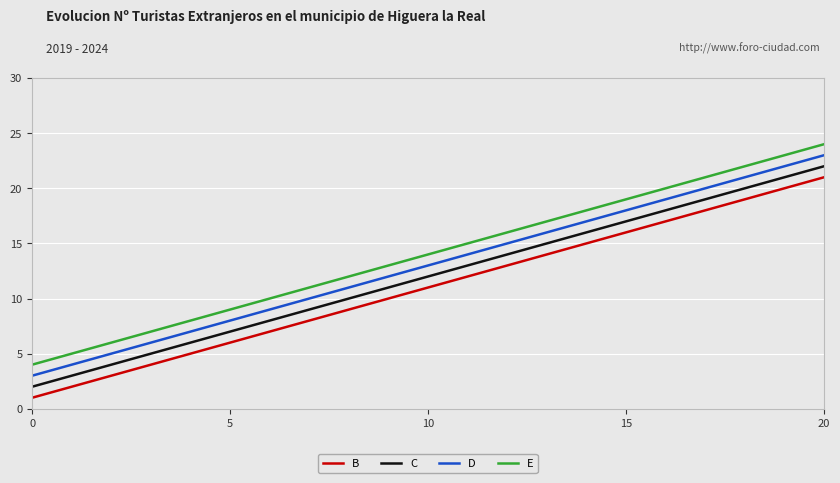

List the series in order of their overall mean, highest first.

E, D, C, B